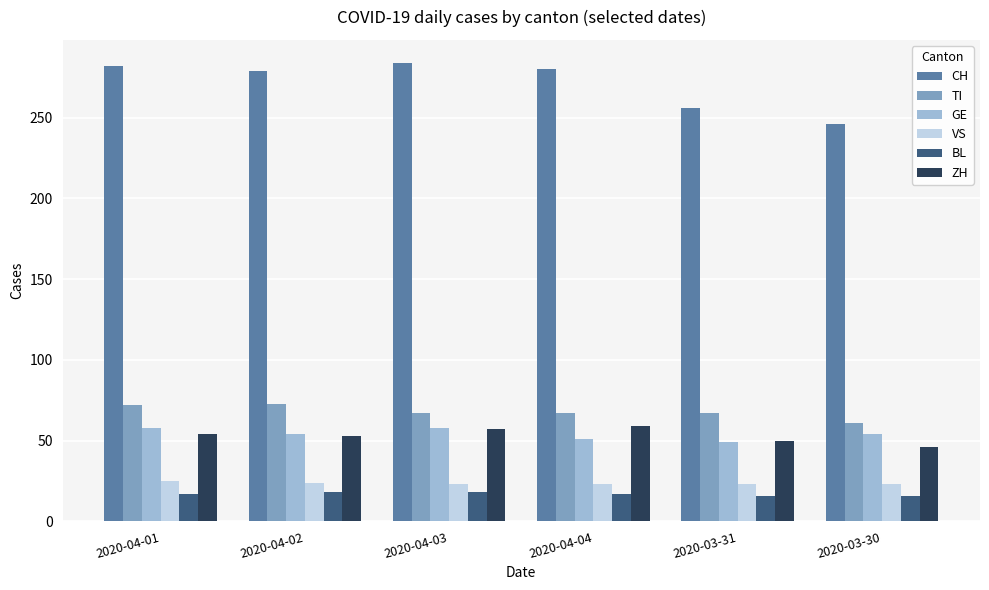

True or false: TI has a value of 35 at 2020-03-30.

False